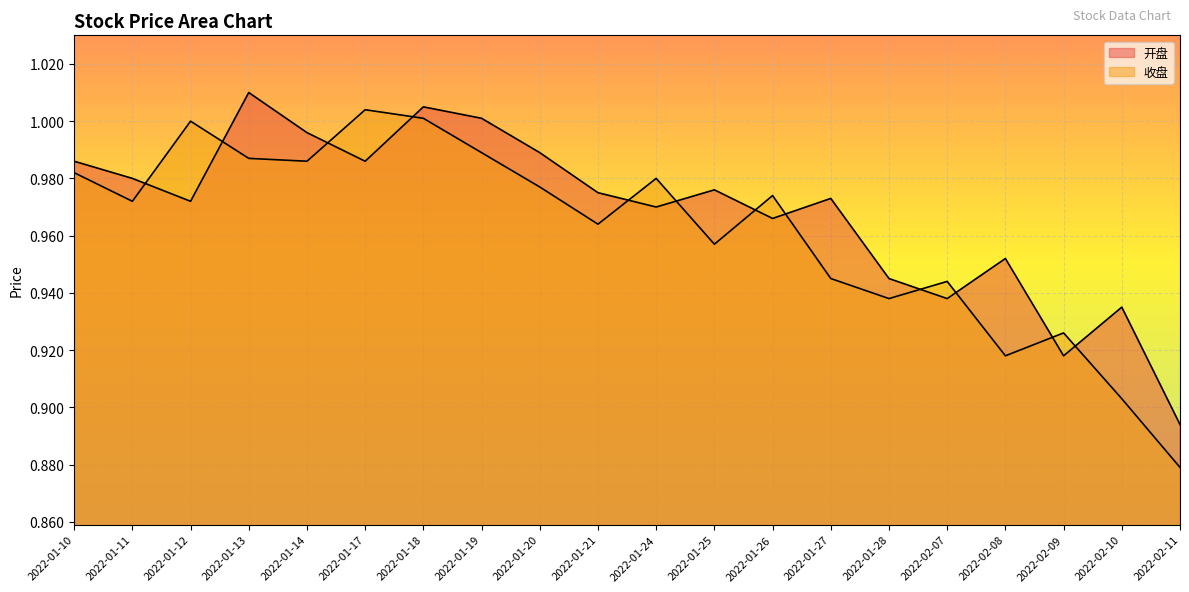

Between which two adjacent categories do 开盘 and 收盘 first intersect?

2022-01-11 and 2022-01-12